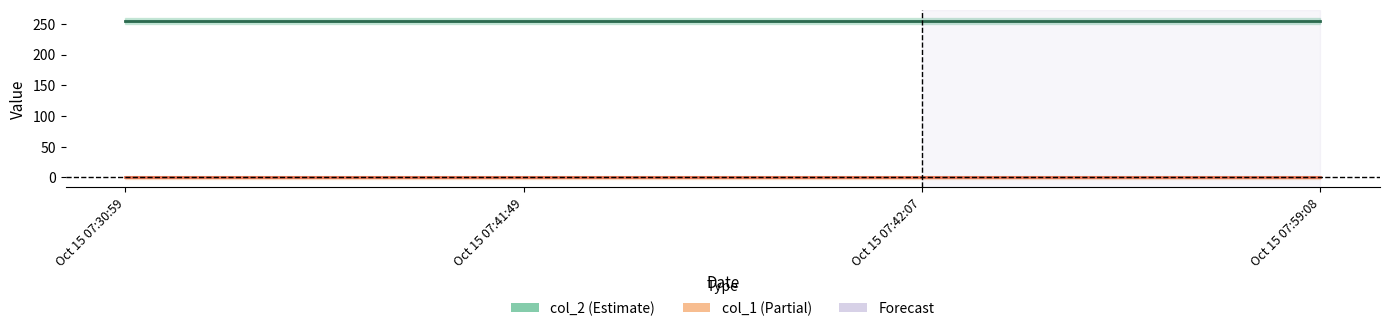

How many categories are shown in the chart?

4